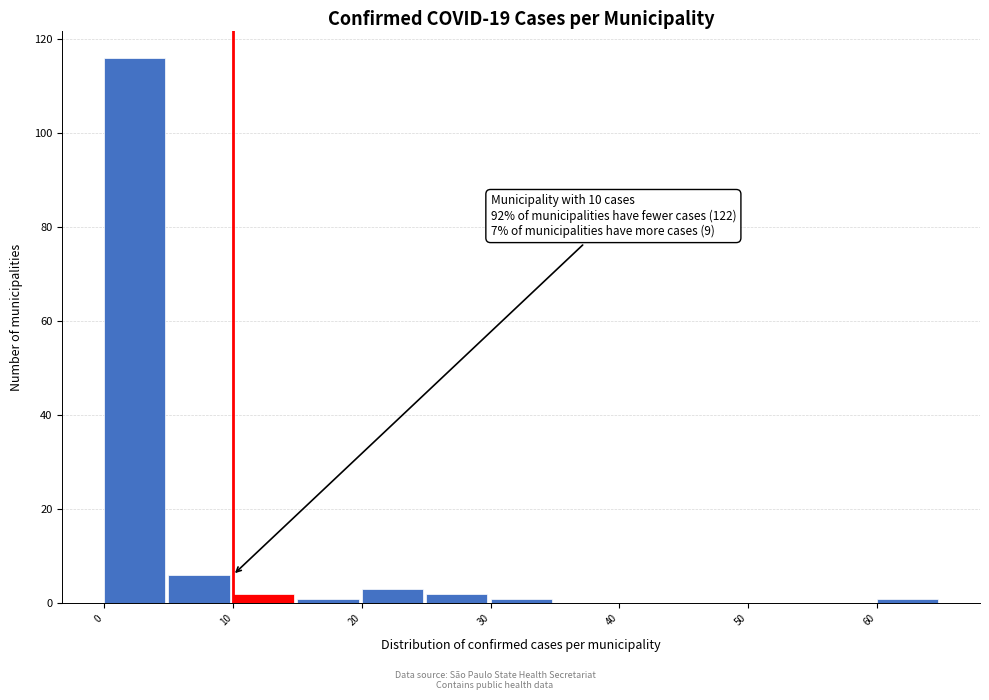

Over which range of the x-axis is the bar tallest?

0 to 5